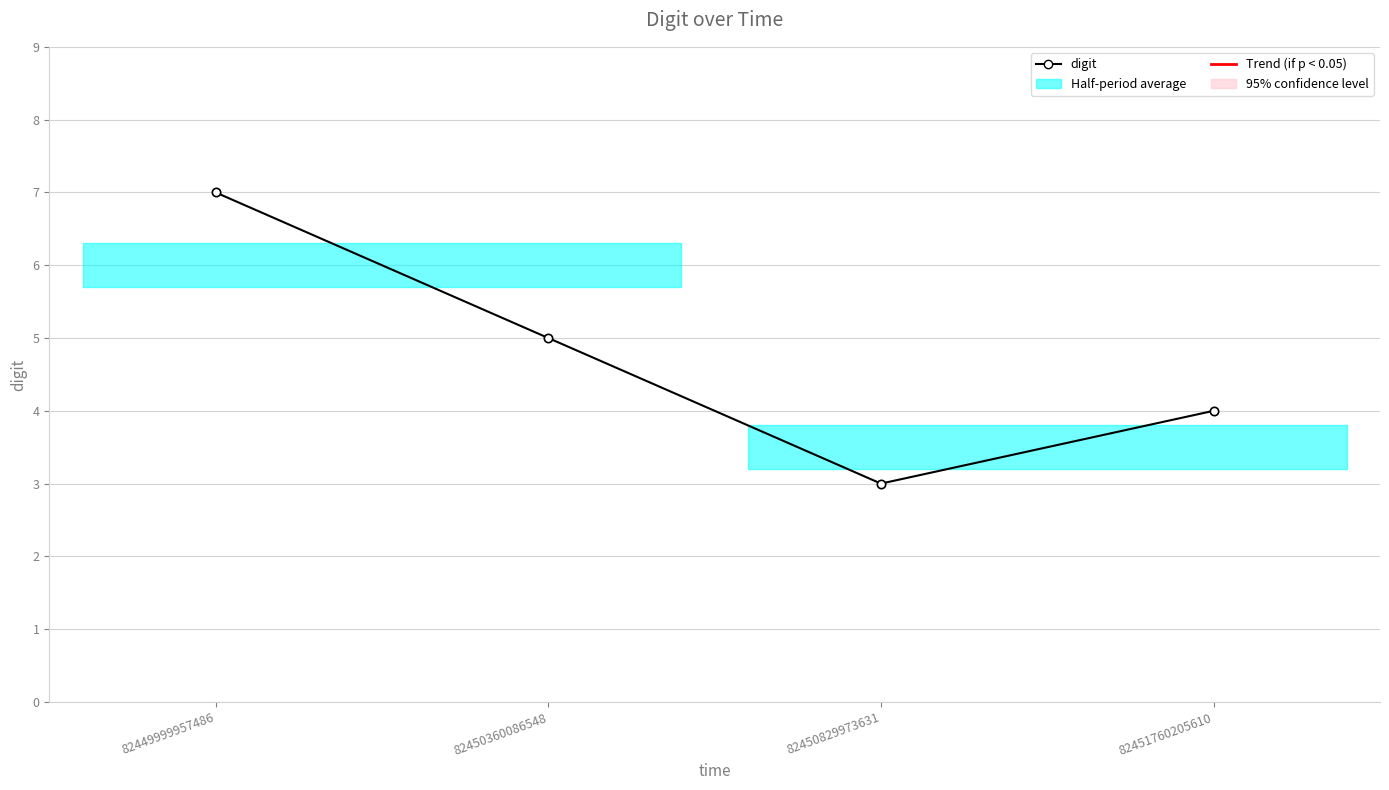

Reading left to right, list all the values displayed in this chart.

82449999957486=7	82450360086548=5	82450829973631=3	82451760205610=4